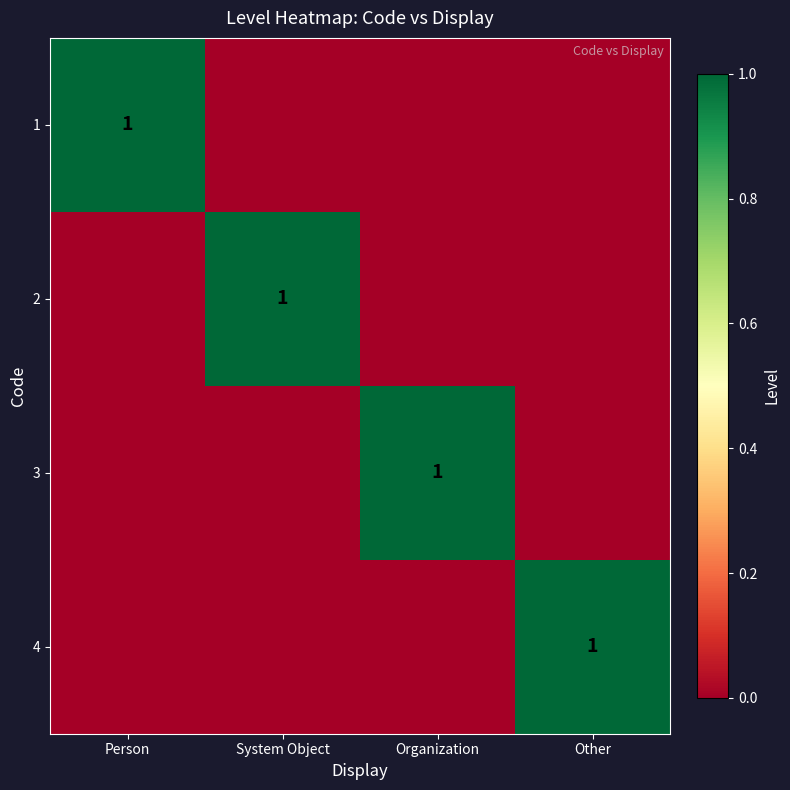

Is the value of 4 at Organization greater than the value of 3 at System Object?

No